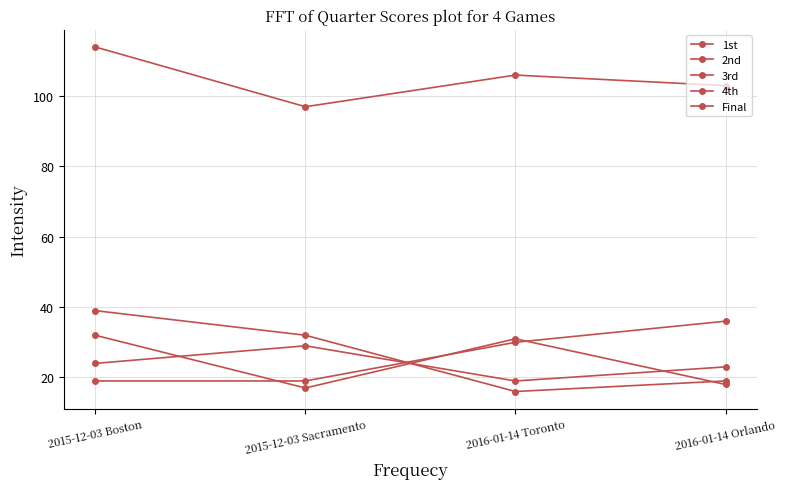

Reading left to right, list all the values displayed in this chart.

1st: 2015-12-03 Boston=32	2015-12-03 Sacramento=17	2016-01-14 Toronto=31	2016-01-14 Orlando=18
2nd: 2015-12-03 Boston=19	2015-12-03 Sacramento=19	2016-01-14 Toronto=30	2016-01-14 Orlando=36
3rd: 2015-12-03 Boston=39	2015-12-03 Sacramento=32	2016-01-14 Toronto=16	2016-01-14 Orlando=19
4th: 2015-12-03 Boston=24	2015-12-03 Sacramento=29	2016-01-14 Toronto=19	2016-01-14 Orlando=23
Final: 2015-12-03 Boston=114	2015-12-03 Sacramento=97	2016-01-14 Toronto=106	2016-01-14 Orlando=103